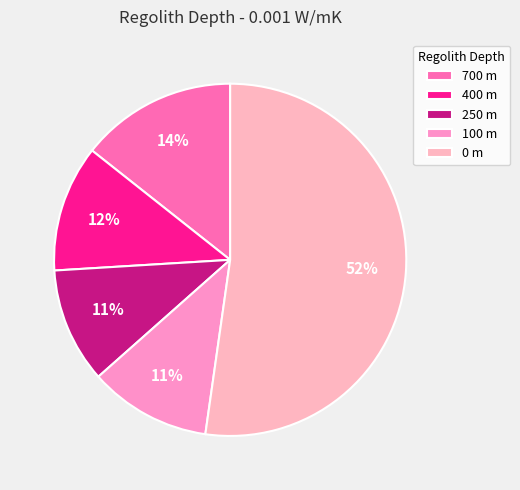

How many segments does this pie chart have?

5